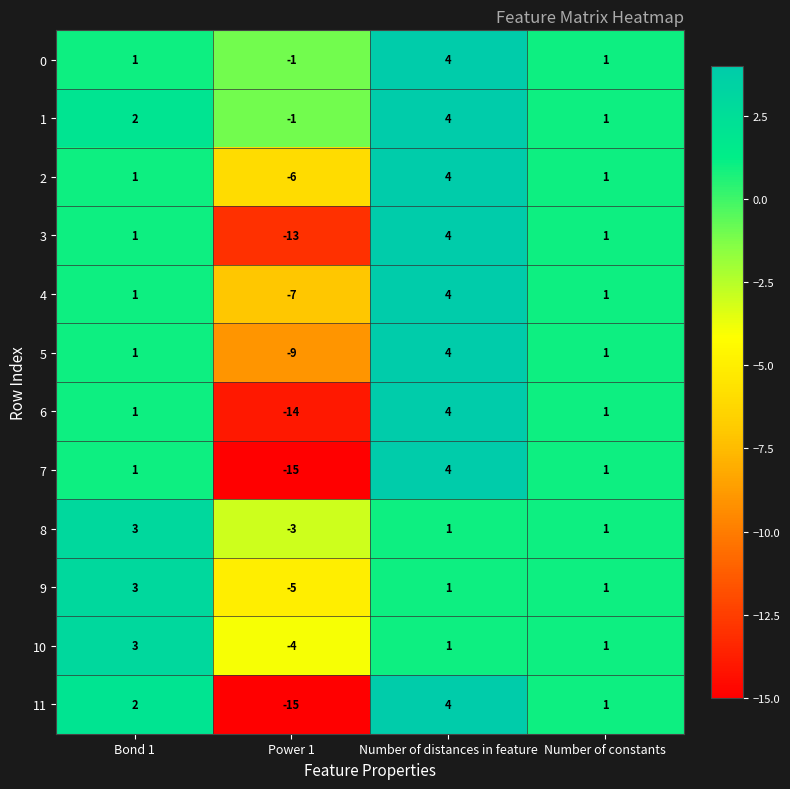

What is the sum of the 11 values at Number of constants and Bond 1?

3